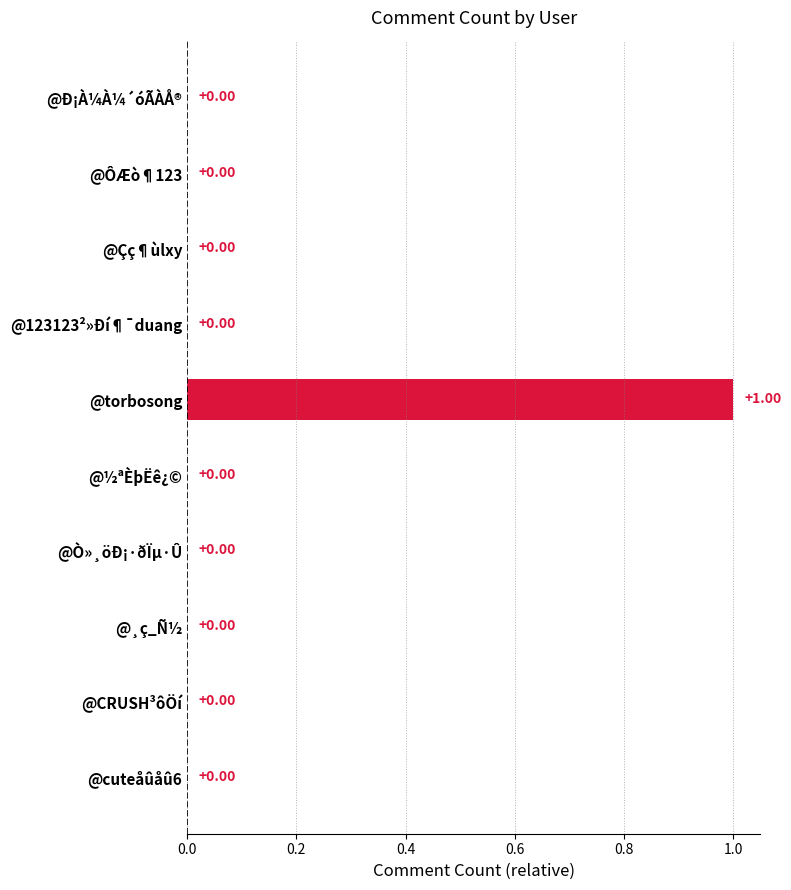

Which label corresponds to the largest value in the chart?

@torbosong